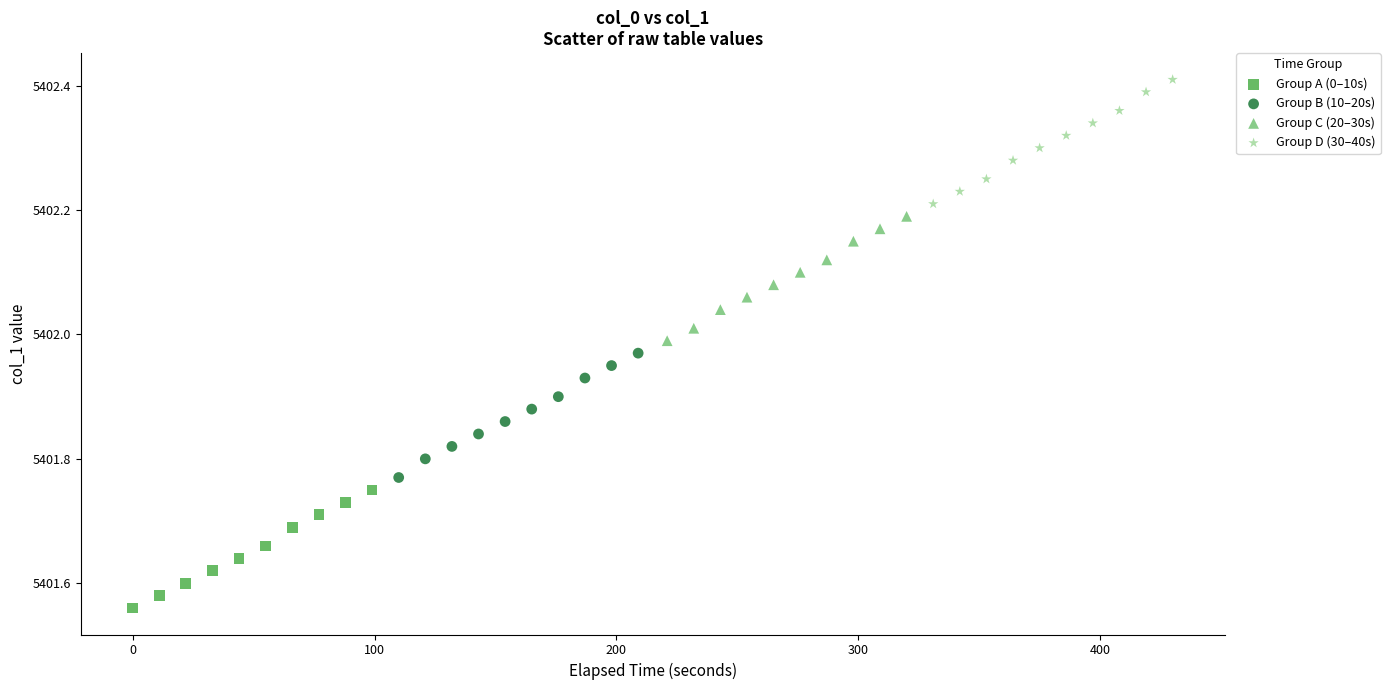

Which series reaches the minimum Y coordinate?

Group A (0–10s)